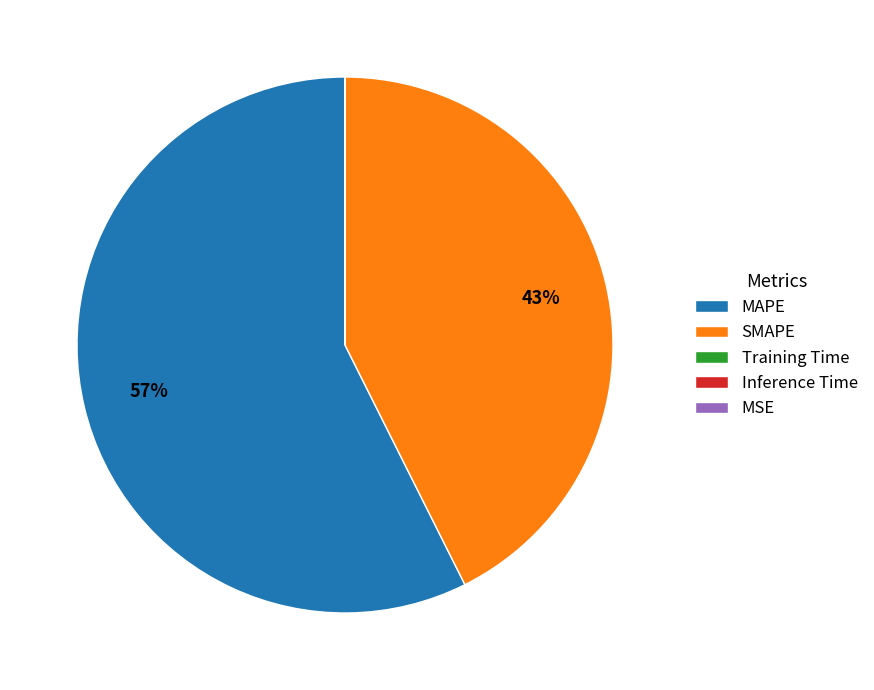

To the nearest percent, what percentage of the pie is SMAPE?

43%